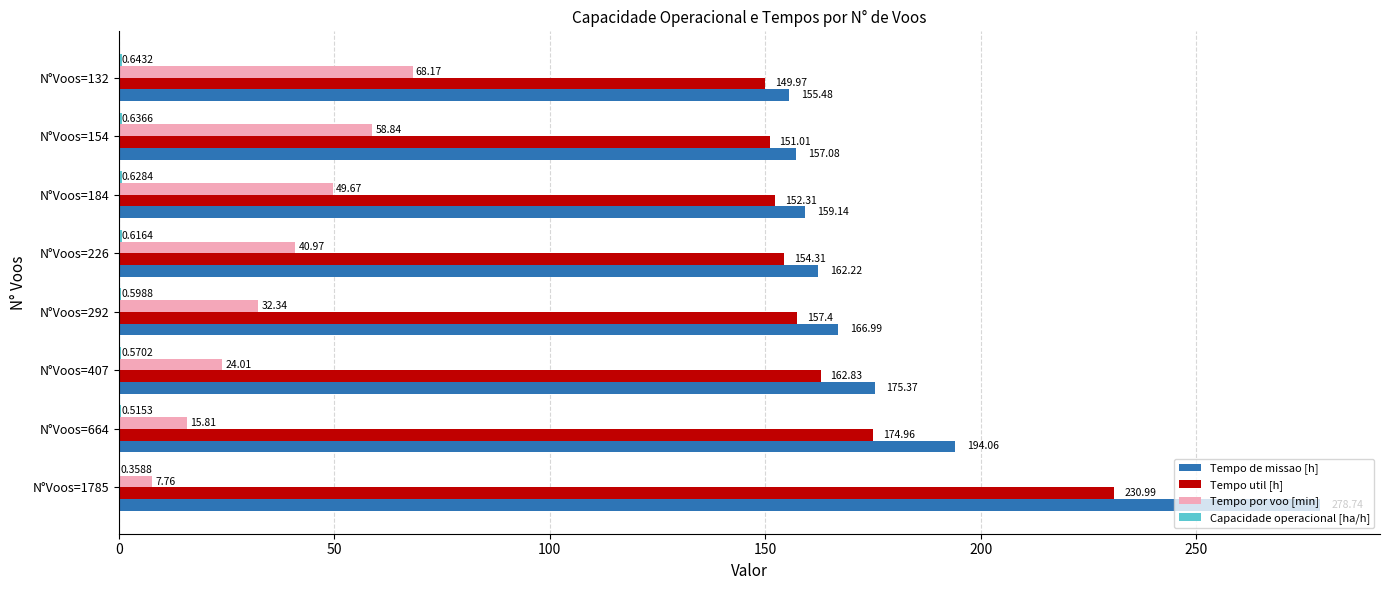

Which series changed the most between N°Voos=1785 and N°Voos=407?

Tempo de missao [h]